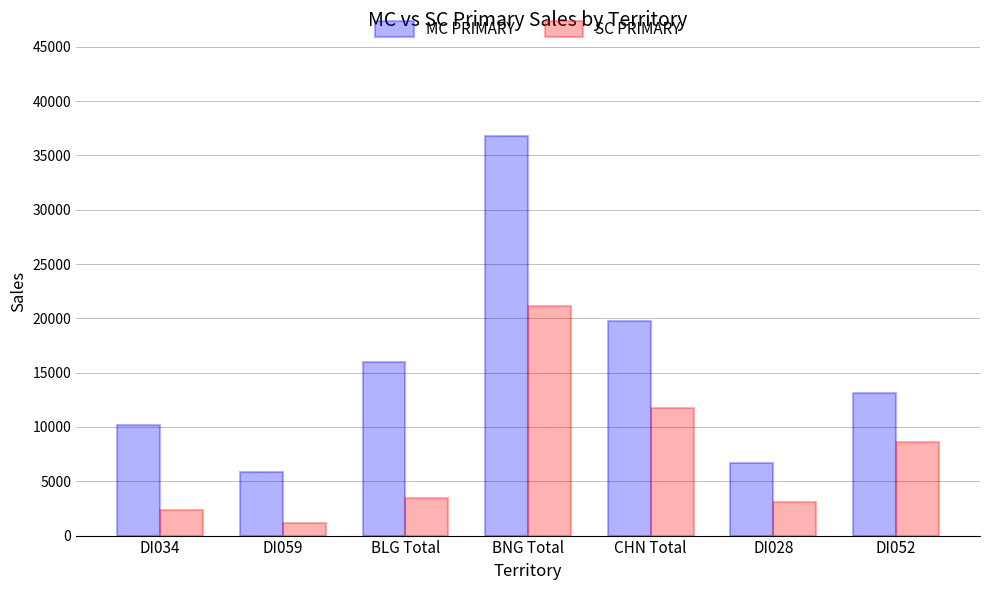

List the series in order of their overall mean, highest first.

MC PRIMARY, SC PRIMARY